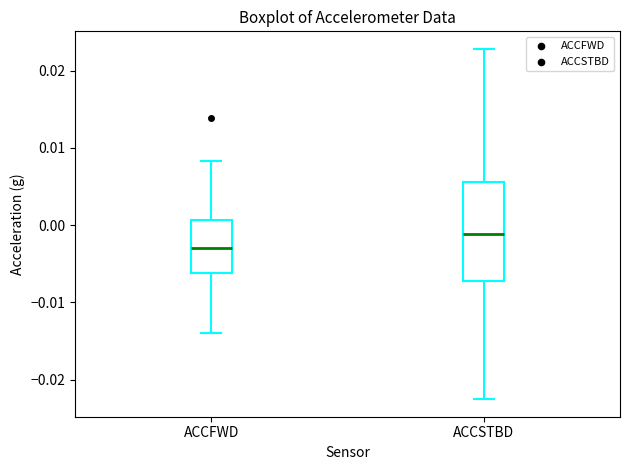

Which box's median line is the highest?

ACCSTBD